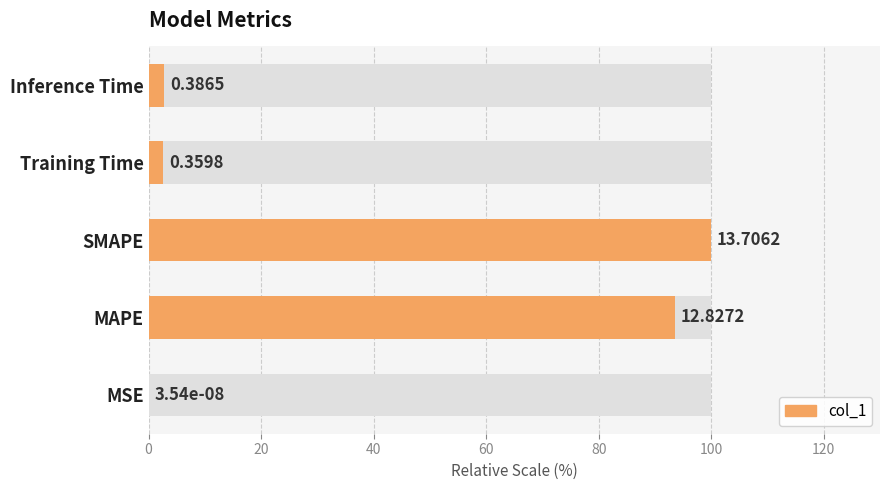

True or false: the data shows 165.8 at MAPE.

False